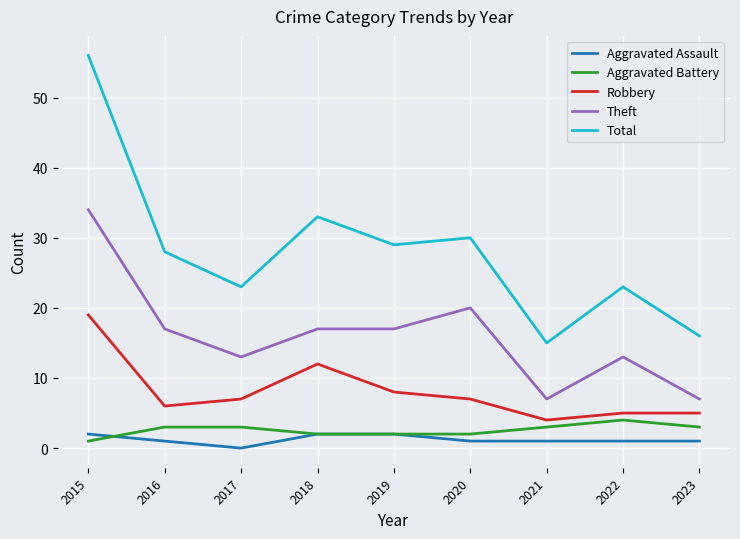

What are all the series names shown in the legend?

Aggravated Assault, Aggravated Battery, Robbery, Theft, Total